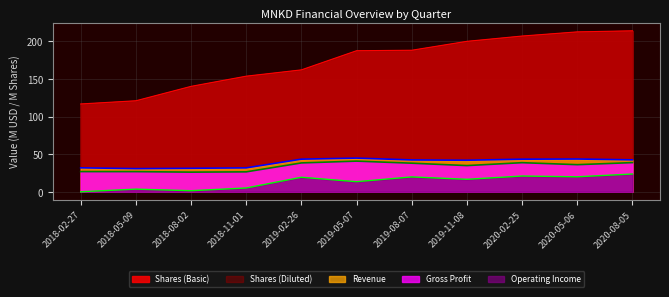

What is the difference between the second highest and second lowest values in the Gross Profit series?

12.3